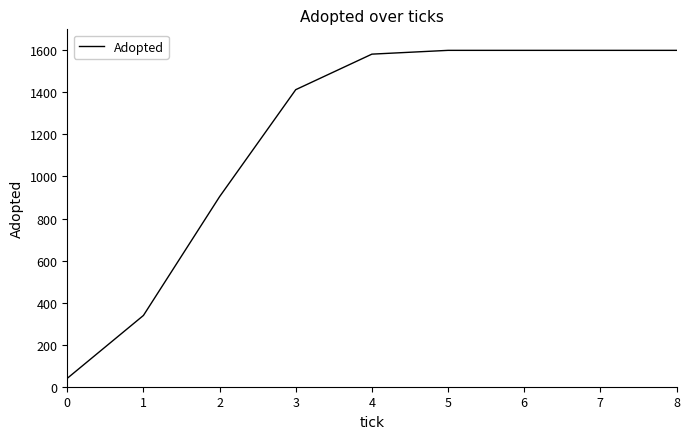

What is the maximum value shown in the chart?

1600